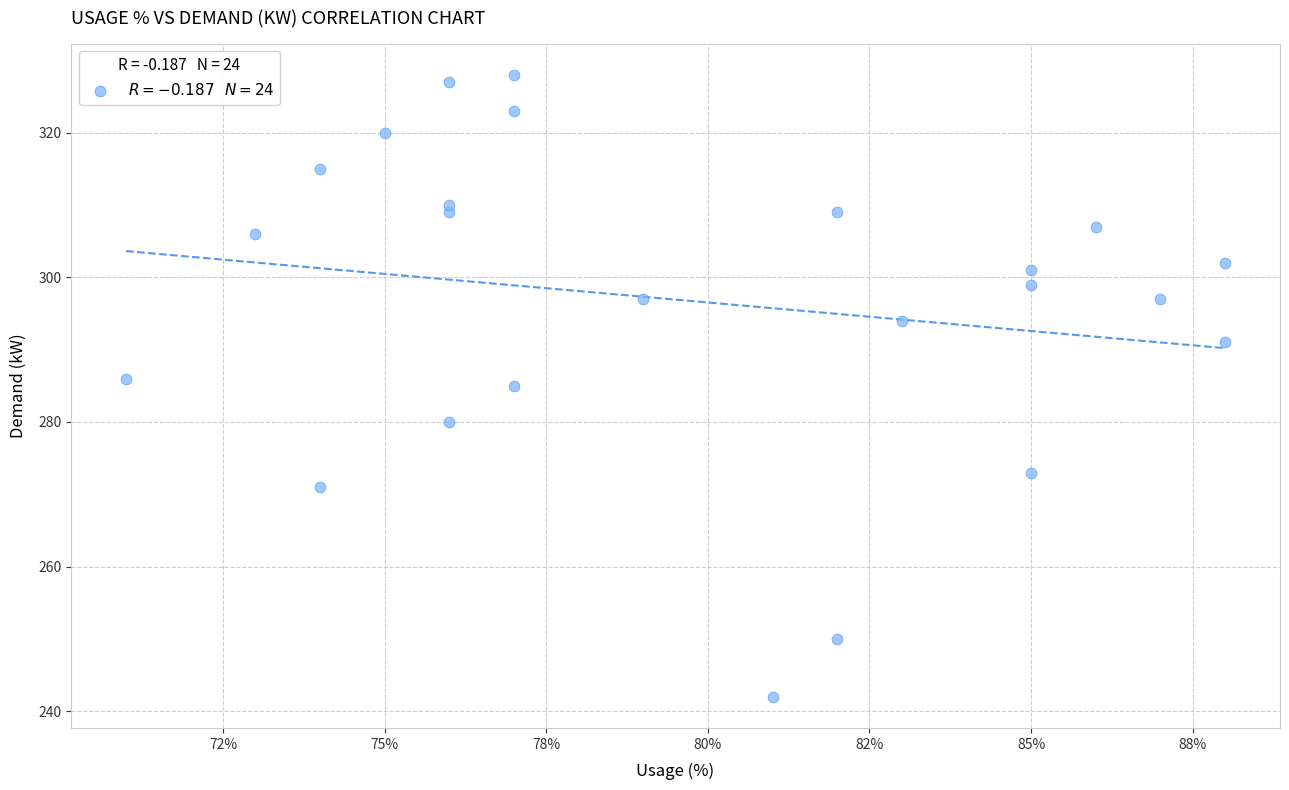

What is the range of Y values (max minus min)?

86